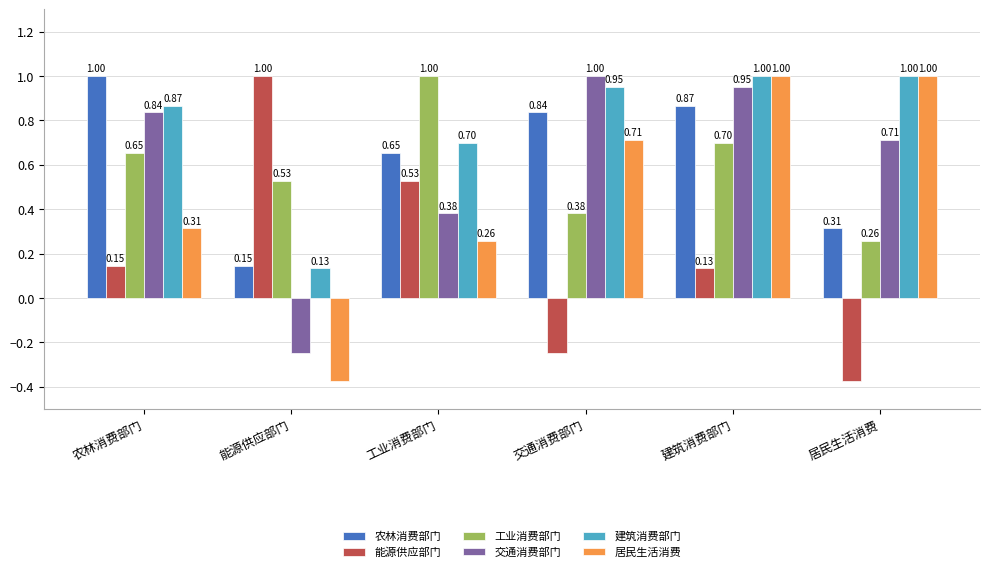

Which category has the lowest value in the 农林消费部门 series?

能源供应部门